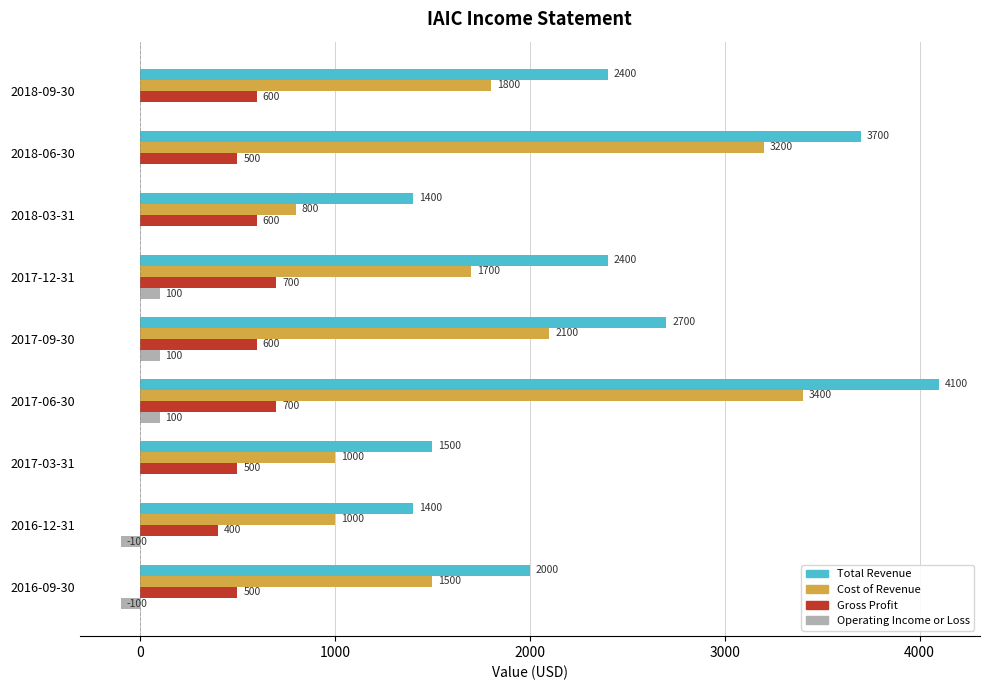

True or false: Total Revenue has a value of 3700 at 2018-06-30.

True